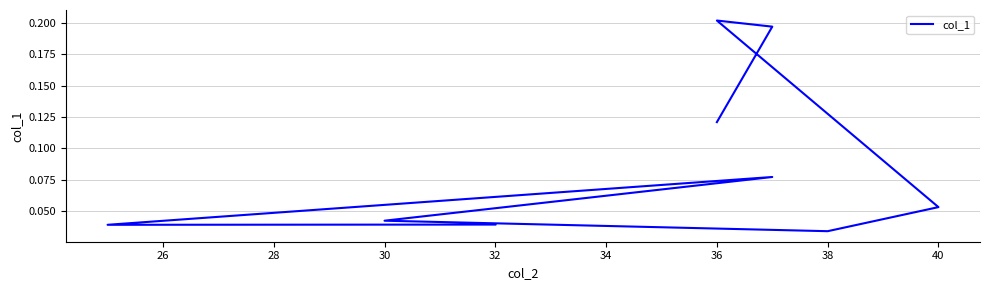

What is the value of the 4th point from the left?

0.1